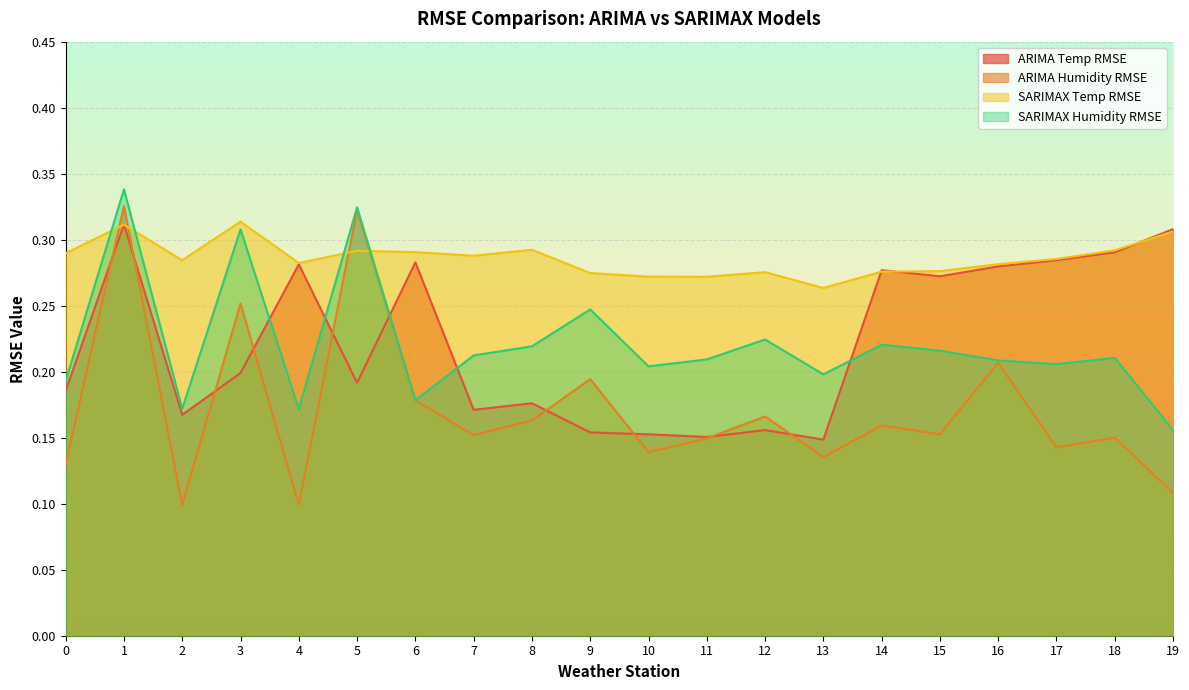

What is the value of the ARIMA Humidity RMSE point at the 3rd from the left?

0.1